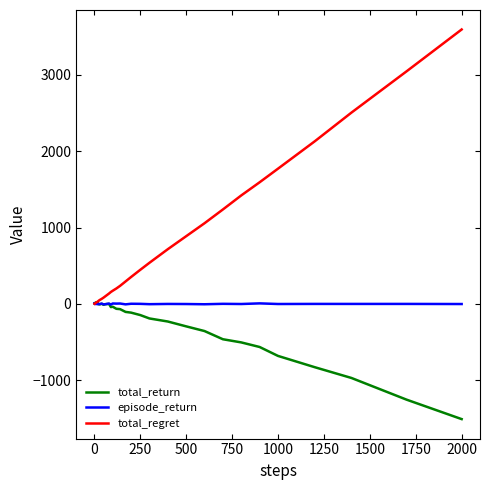

Which series has the largest total across all categories?

total_regret